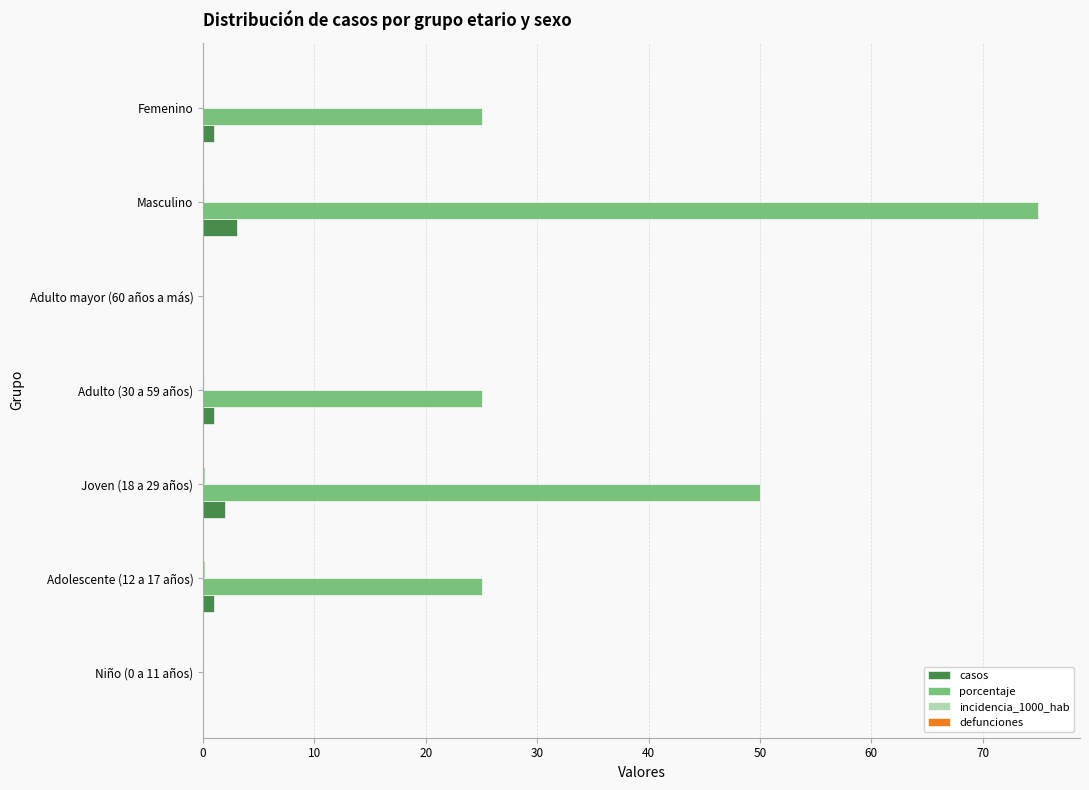

True or false: porcentaje has a value of -49.0 at Adulto mayor (60 años a más).

False